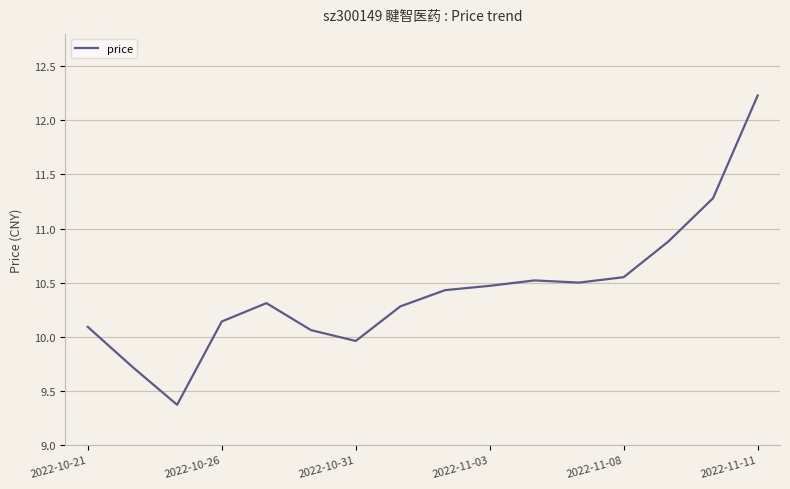

What is the difference between the maximum and minimum values?

2.9